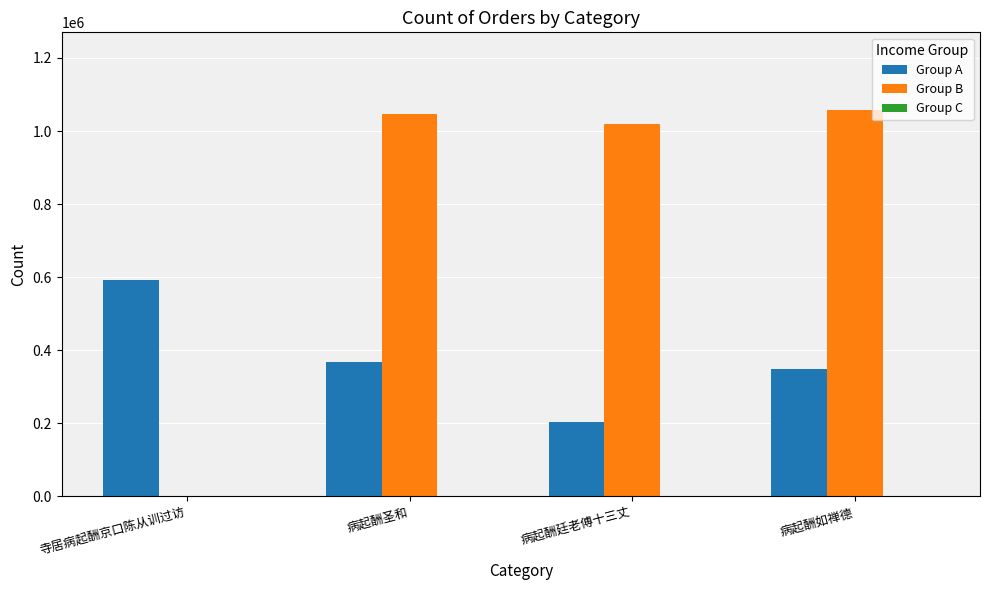

What is the sum of all Group B values?

3124826